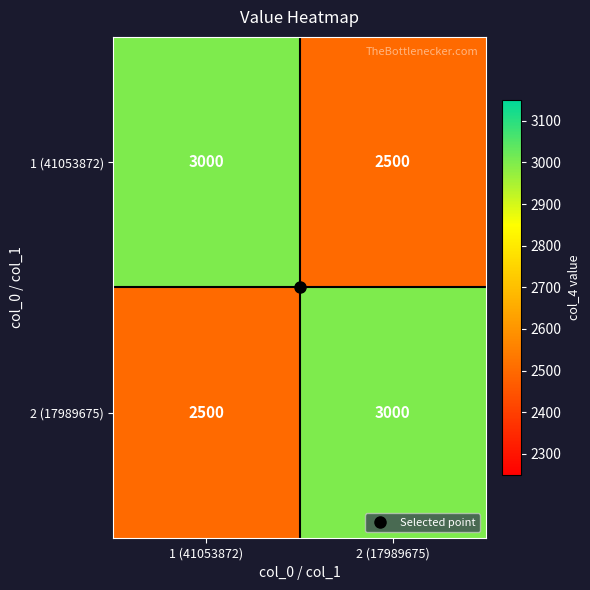

The value of 2 (17989675) at 1 (41053872) is 2500. True or false?

True